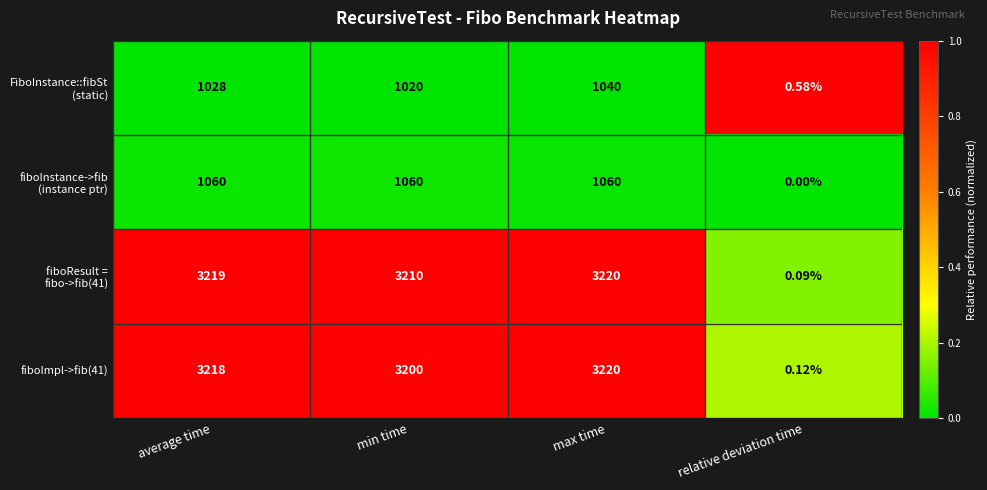

Rank the categories by fiboImpl->fib(41) value from lowest to highest.

relative deviation time, min time, average time, max time